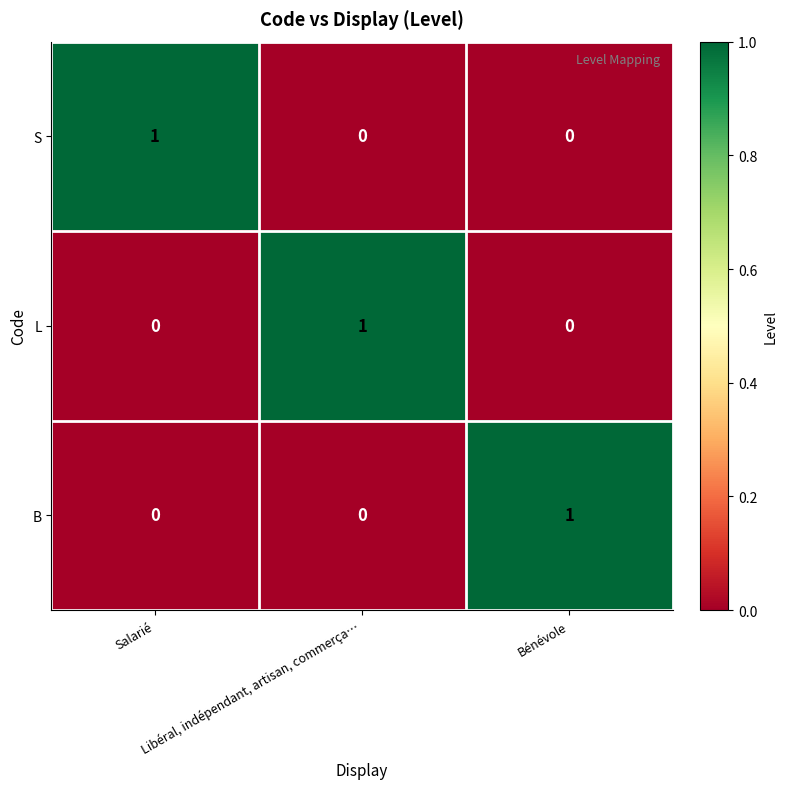

How many L values are between 0 and 1?

3